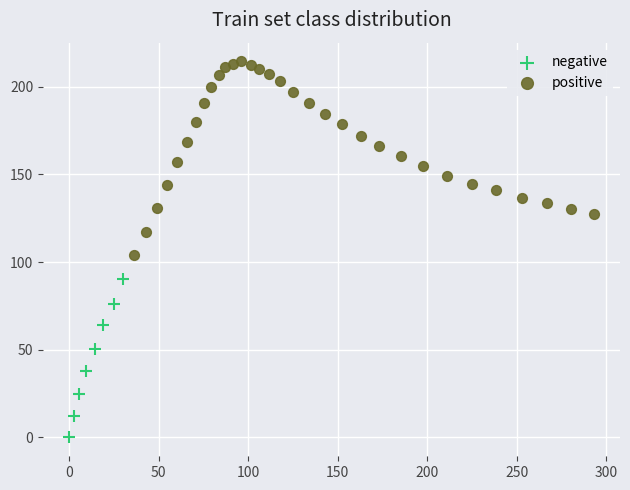

Which series contains the highest Y value?

positive